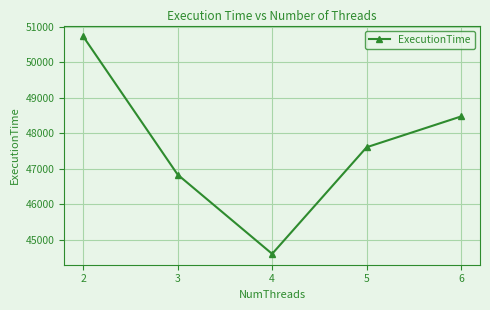

The chart shows a value of 64337 at 5. True or false?

False